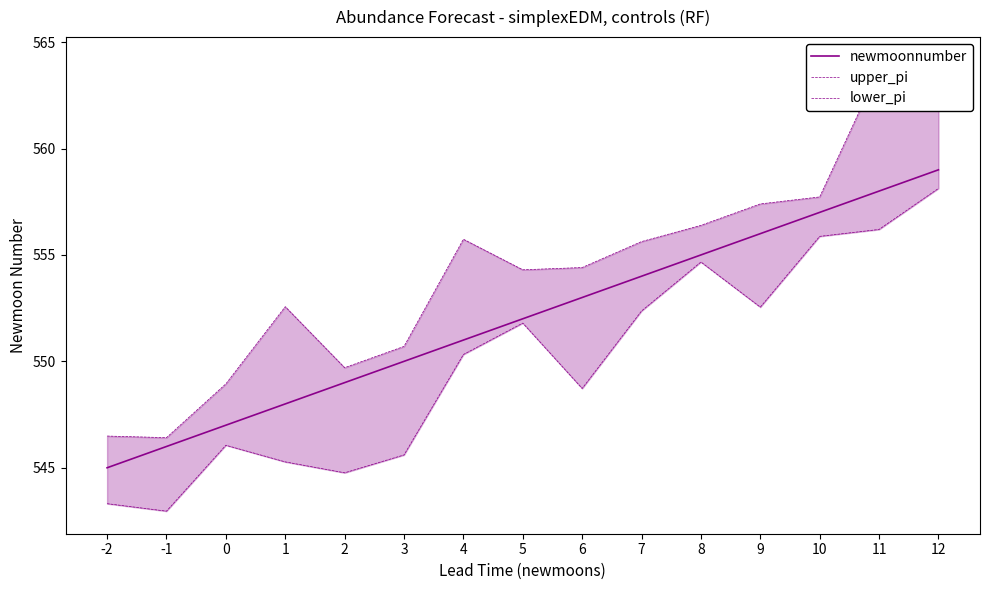

What value does the upper_pi series have at 0?

548.9